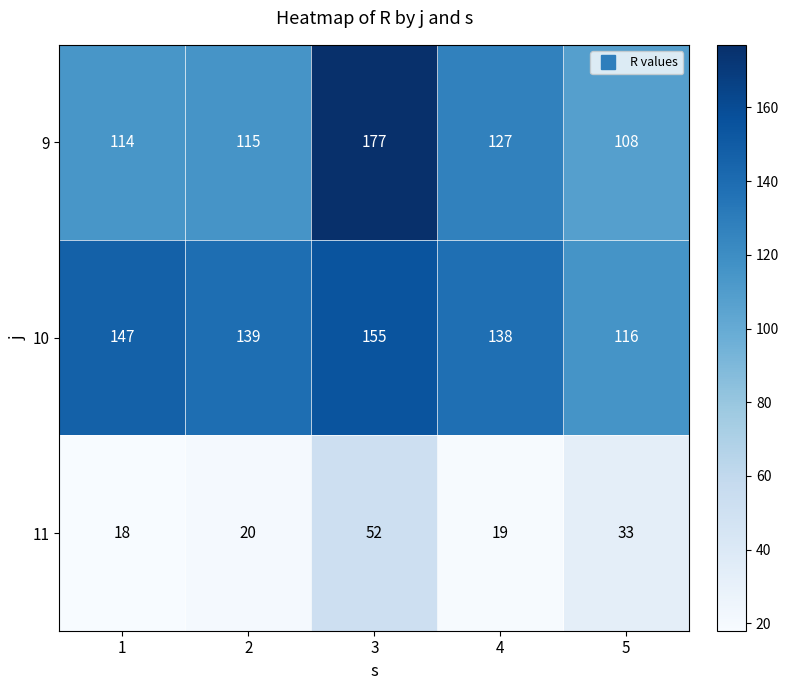

Which category has the highest value in the 9 series?

3